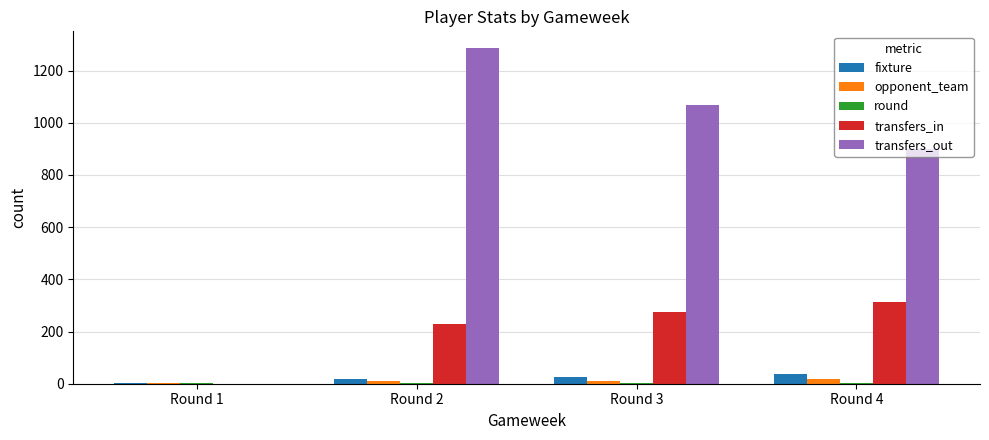

Which series has the largest total across all categories?

transfers_out